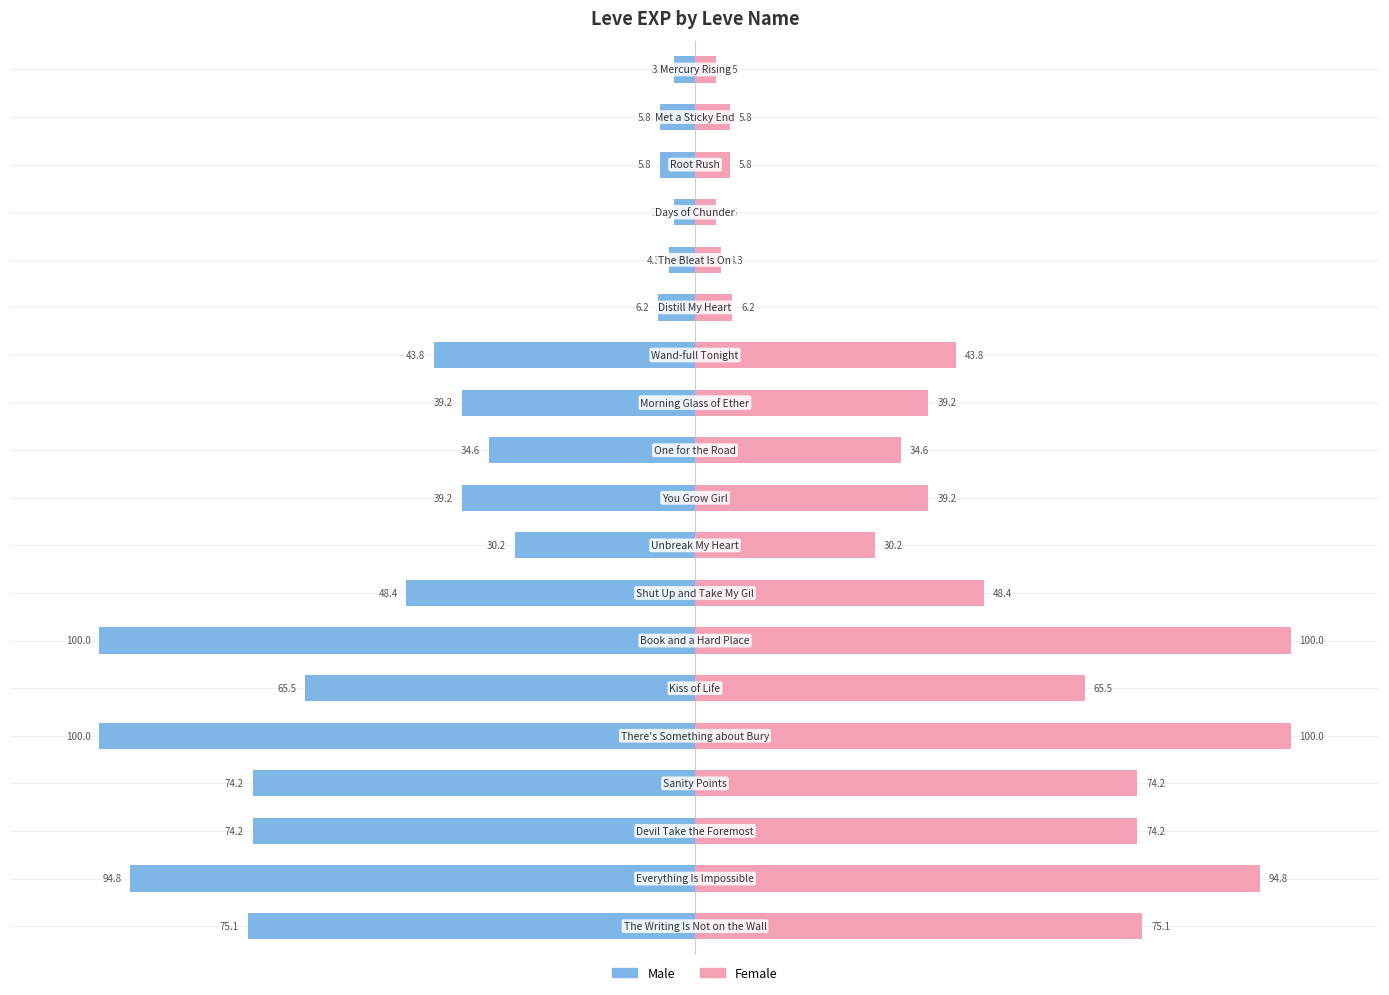

Reading right to left, what are all the values shown in this chart?

Male: 18=-75.1	17=-94.8	16=-74.2	15=-74.2	14=-100.0	13=-65.5	12=-100.0	11=-48.4	10=-30.2	9=-39.2	8=-34.6	7=-39.2	6=-43.8	5=-6.2	4=-4.3	3=-3.5	2=-5.8	1=-5.8	0=-3.5
Female: 18=75.1	17=94.8	16=74.2	15=74.2	14=100.0	13=65.5	12=100.0	11=48.4	10=30.2	9=39.2	8=34.6	7=39.2	6=43.8	5=6.2	4=4.3	3=3.5	2=5.8	1=5.8	0=3.5